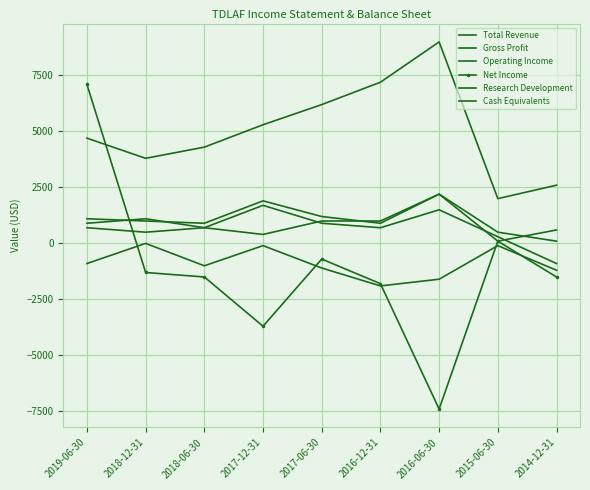

Reading right to left, transcribe all the data shown in this chart.

Total Revenue: 100	500	2200	900	1200	1900	900	1000	1100
Gross Profit: -900	300	1500	700	900	1700	700	1100	900
Operating Income: -1200	-100	-1600	-1900	-1100	-100	-1000	0	-900
Net Income: -1500	100	-7400	-1800	-700	-3700	-1500	-1300	7100
Research Development: 600	100	2200	1000	1000	400	700	500	700
Cash Equivalents: 2600	2000	9000	7200	6200	5300	4300	3800	4700